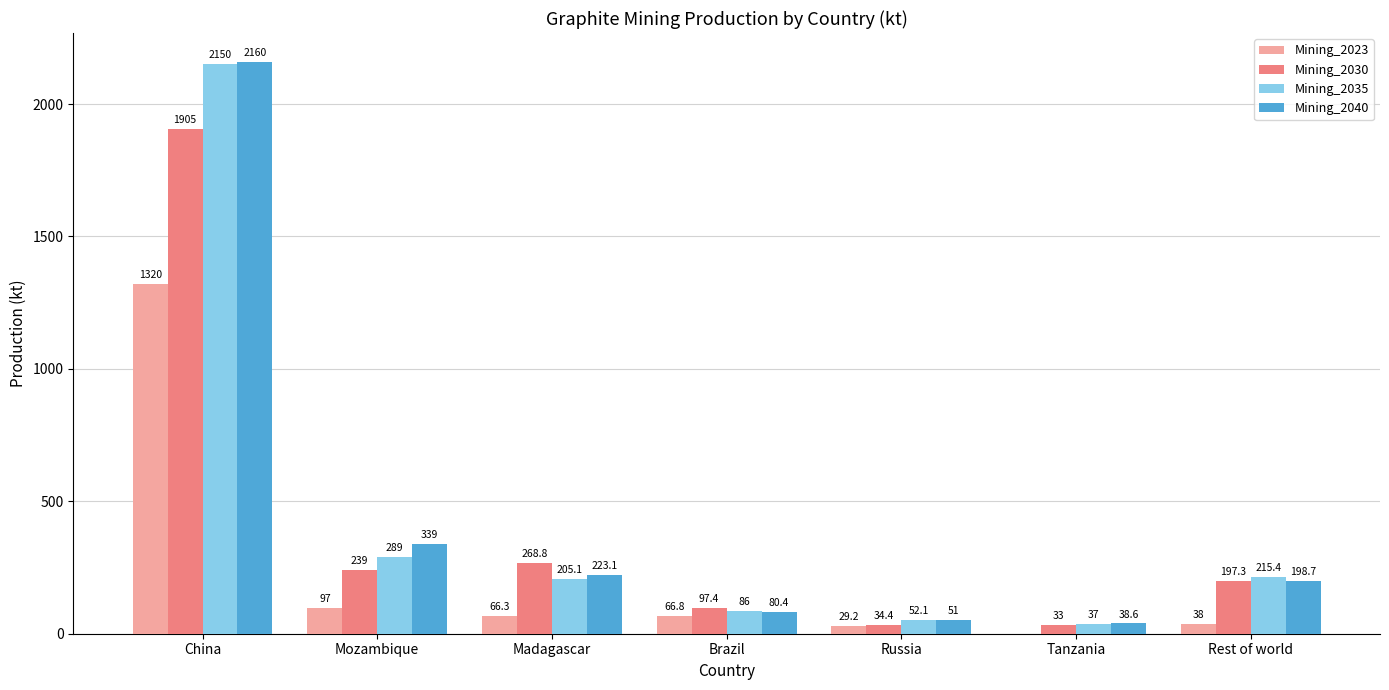

What is the sum of the Mining_2040 values at Brazil and Tanzania?

119.0